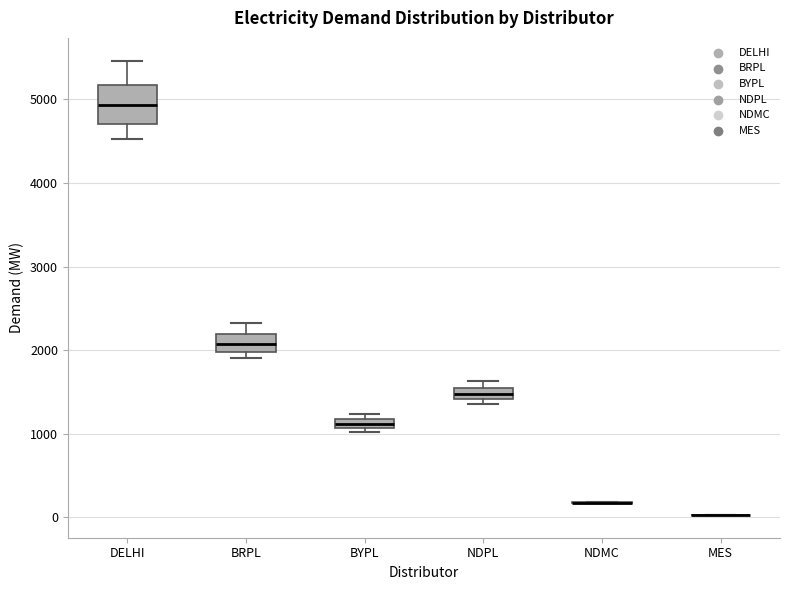

Comparing the boxes themselves (not the whiskers), which one is the tallest?

DELHI